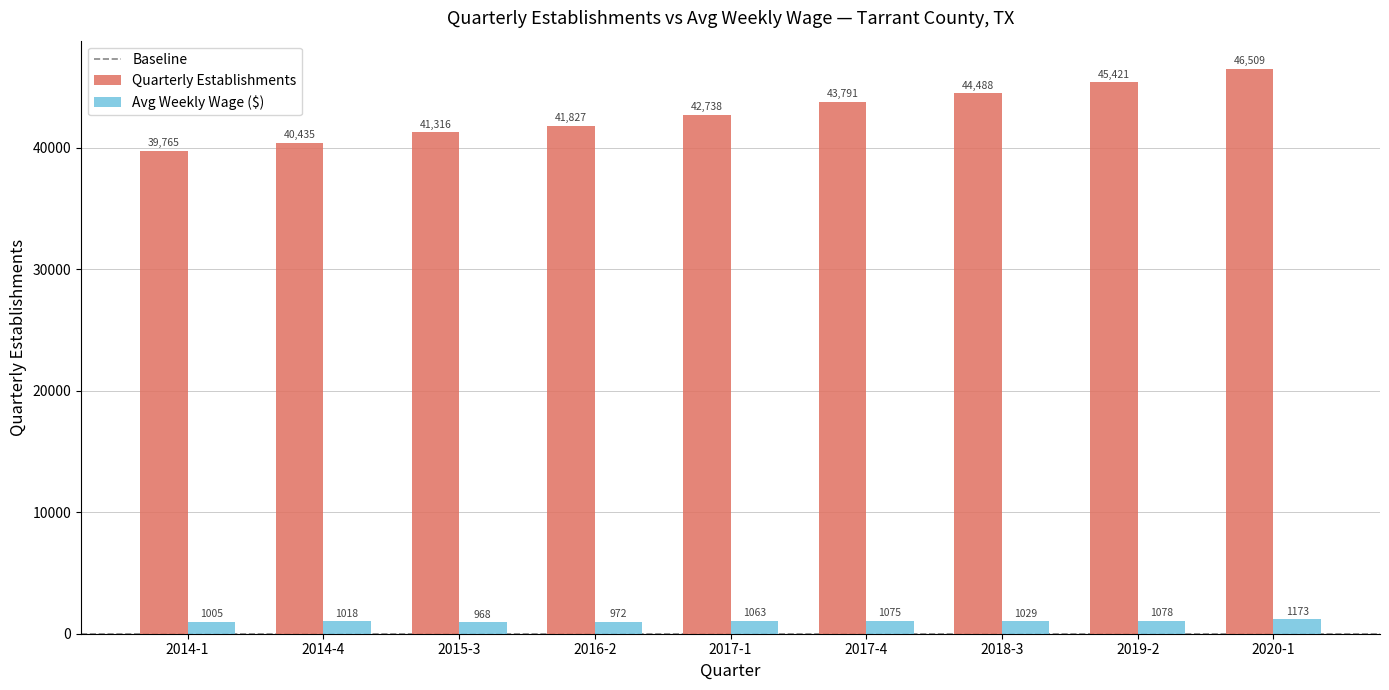

Which series has the widest spread of values?

Quarterly Establishments